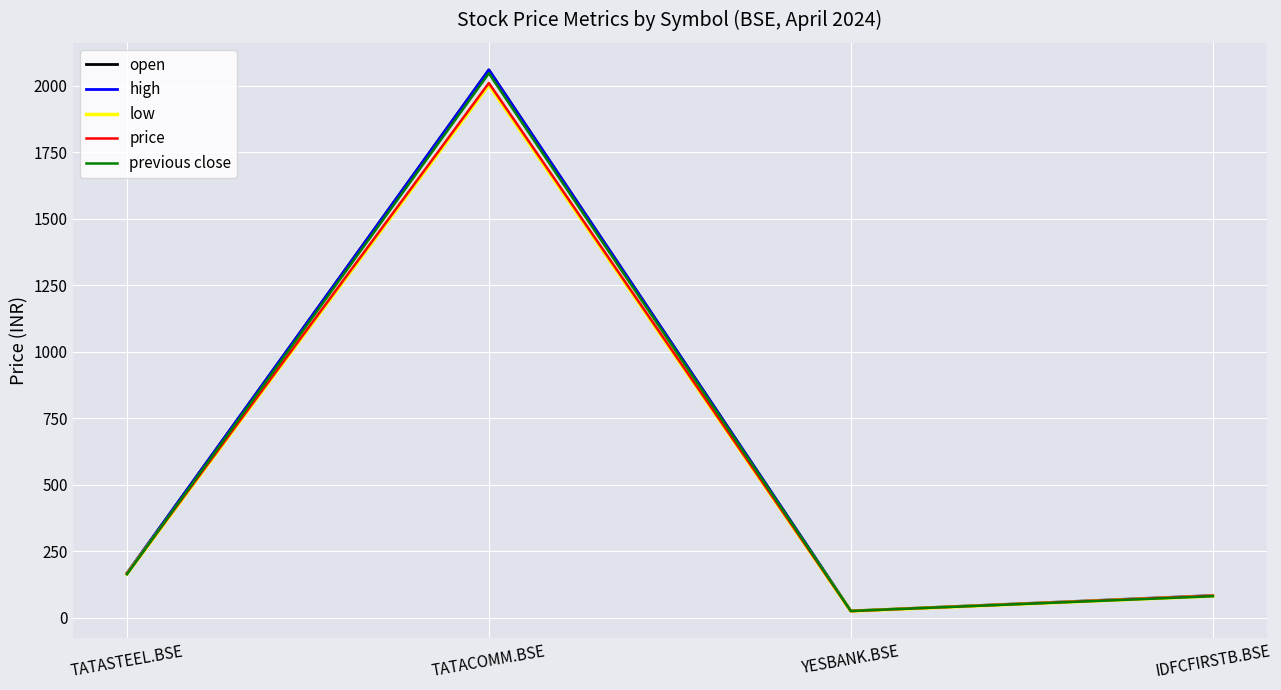

What is the total value across all series at TATASTEEL.BSE?

826.2